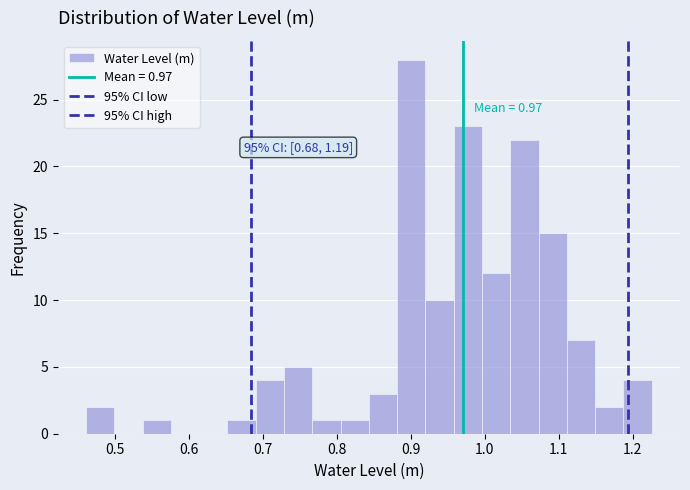

Read against the x-axis, roughly where is the centre of the tallest bar?

0.90